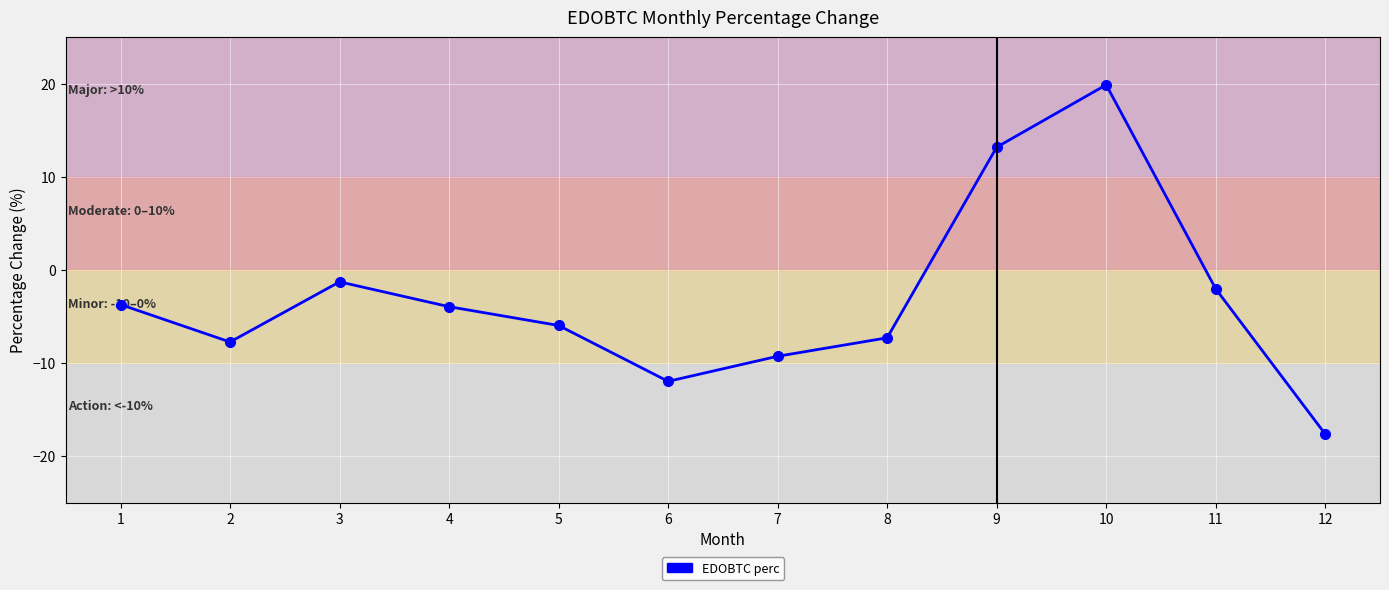

Which has a higher value, 8 or 6?

8